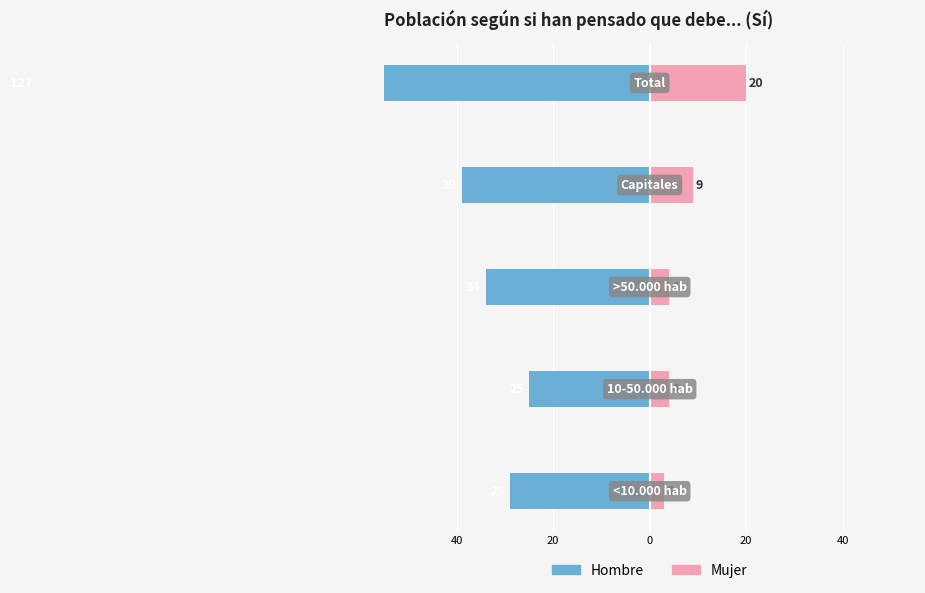

What is the average value of the Mujer series?

8